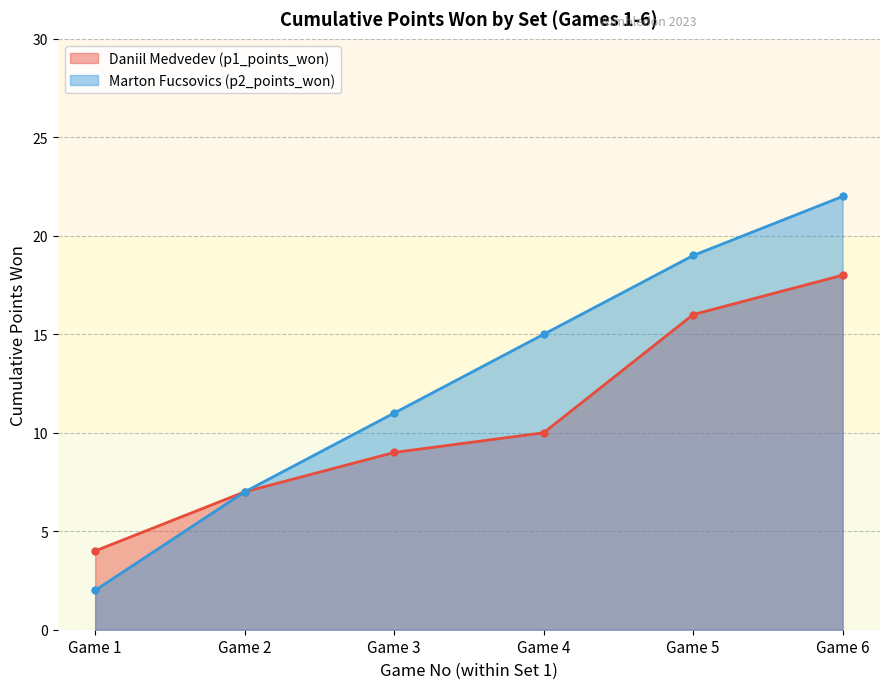

Which label corresponds to the largest value in the chart?

Game 6